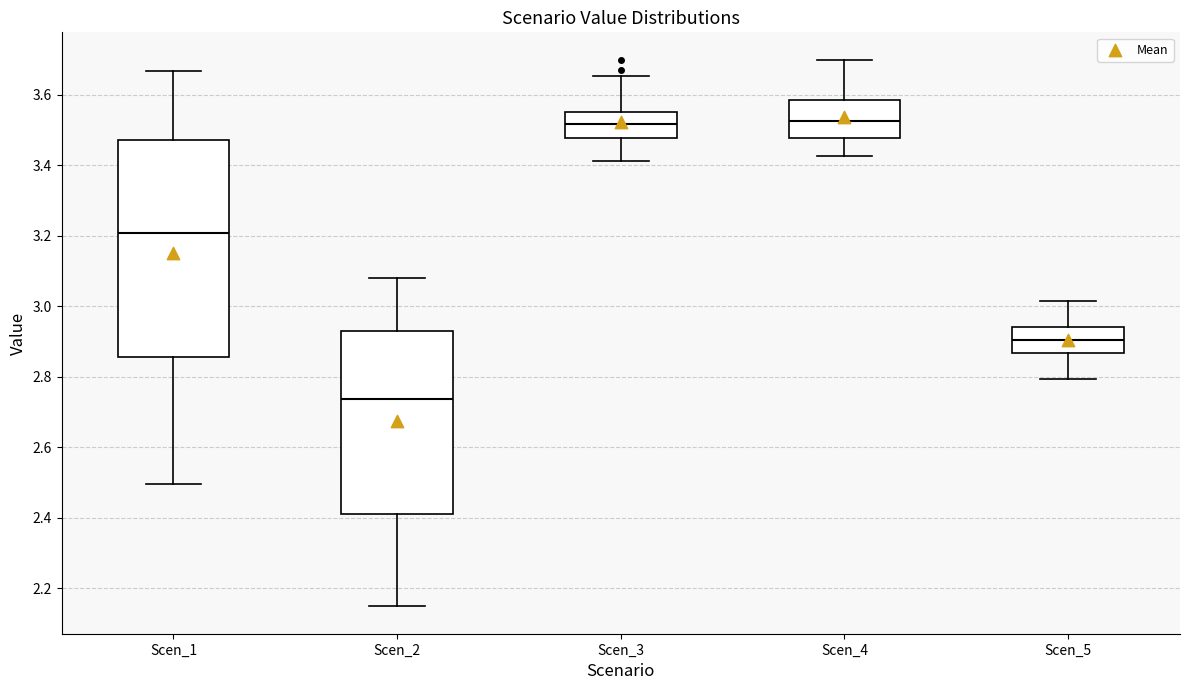

Comparing the boxes themselves (not the whiskers), which one is the tallest?

Scen_1